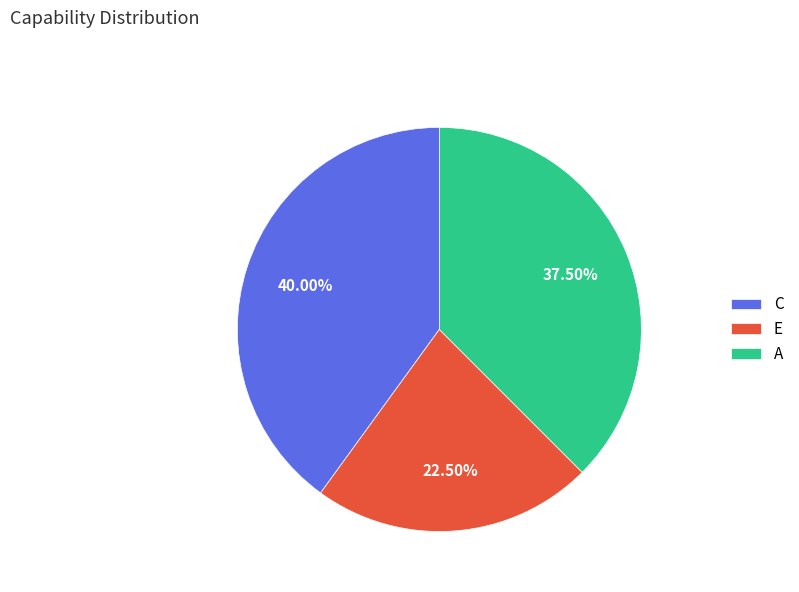

Does any single category account for the majority?

No